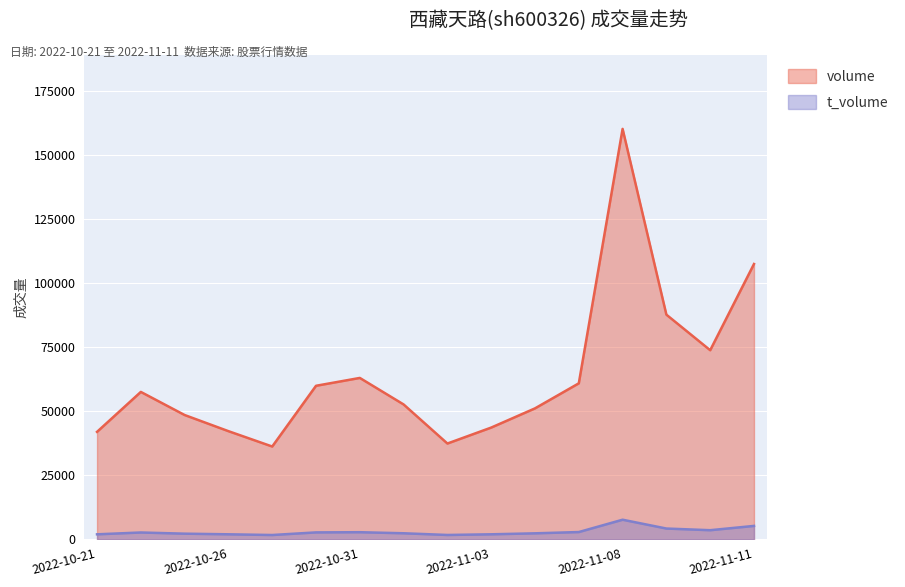

Reading left to right, list all the values displayed in this chart.

volume: 2022-10-21=41934	2022-10-24=57518	2022-10-25=48504	2022-10-26=42208	2022-10-27=36219	2022-10-28=59909	2022-10-31=62974	2022-11-01=52627	2022-11-02=37384	2022-11-03=43608	2022-11-04=51101	2022-11-07=60871	2022-11-08=160132	2022-11-09=87654	2022-11-10=73786	2022-11-11=107422
t_volume: 2022-10-21=1964	2022-10-24=2677	2022-10-25=2215	2022-10-26=1971	2022-10-27=1694	2022-10-28=2713	2022-10-31=2787	2022-11-01=2374	2022-11-02=1709	2022-11-03=1971	2022-11-04=2352	2022-11-07=2850	2022-11-08=7660	2022-11-09=4218	2022-11-10=3570	2022-11-11=5244